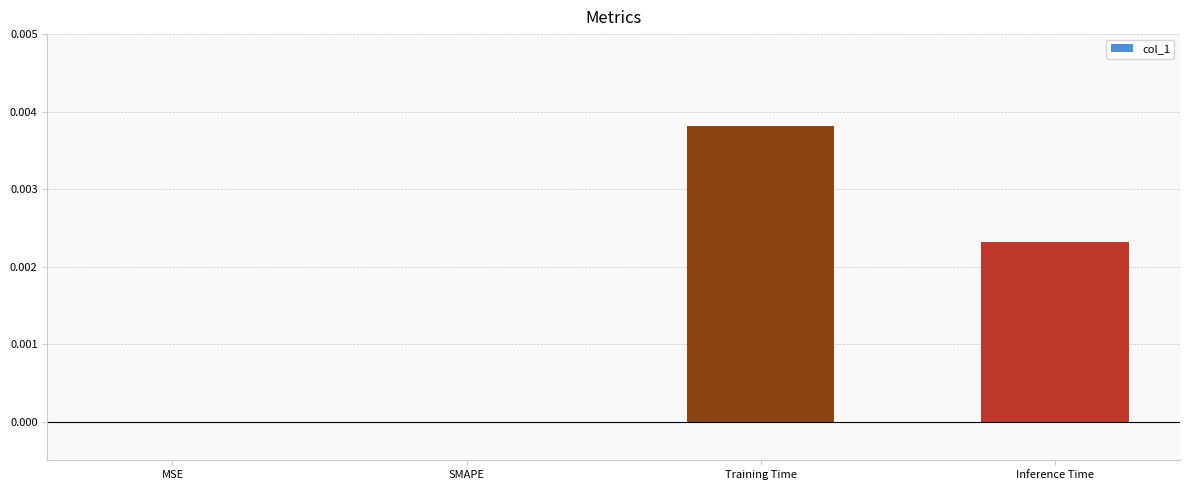

Which label corresponds to the largest value in the chart?

Training Time